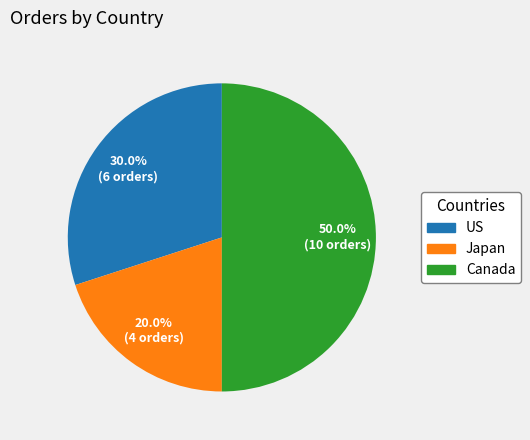

To the nearest percent, what portion does US represent?

30%